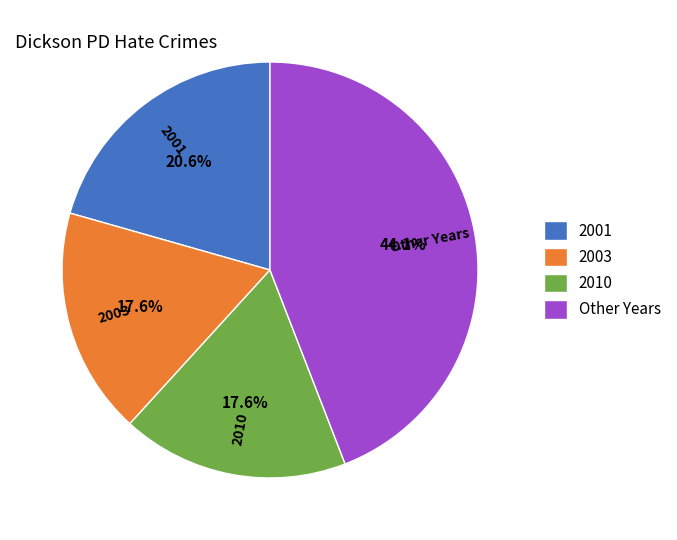

Does 2010 account for over 50% of the chart?

No